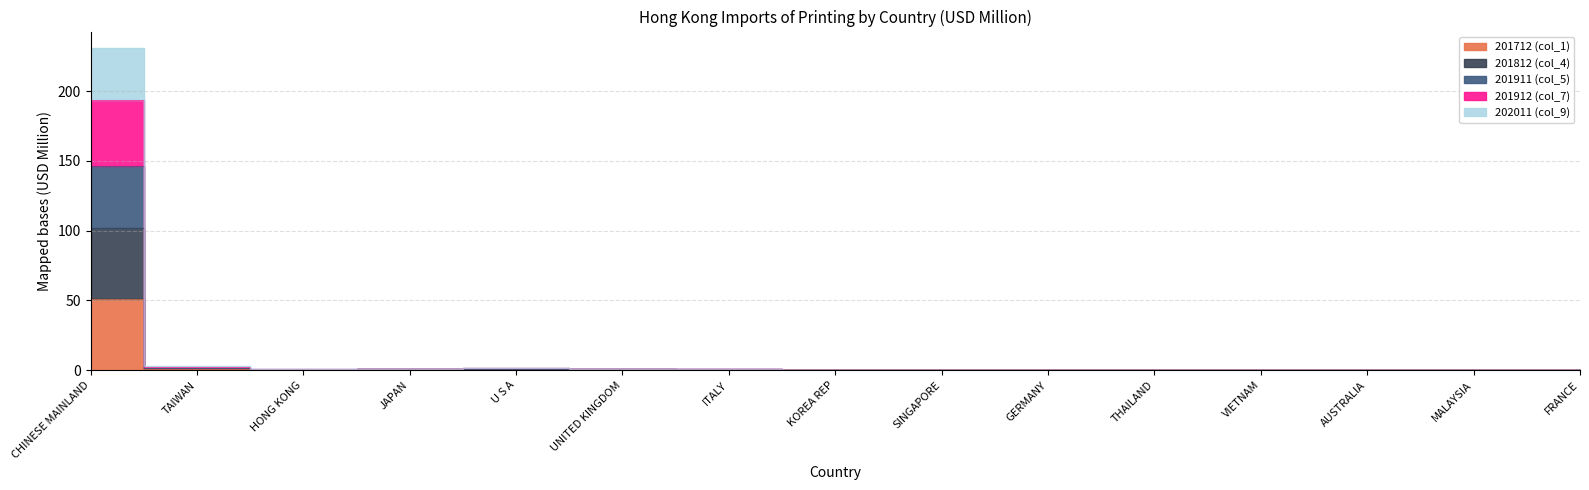

True or false: 202011 (col_9) and 201912 (col_7) intersect in this chart.

False